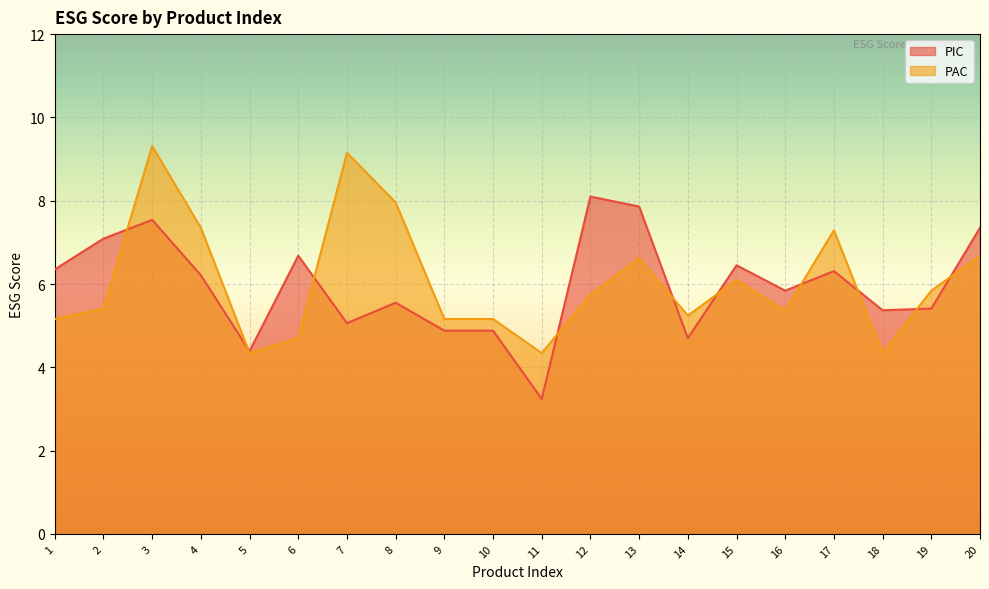

Reading left to right, extract all data points from this chart.

PIC: 6.3	7.1	7.5	6.2	4.4	6.7	5.1	5.5	4.9	4.9	3.2	8.1	7.9	4.7	6.5	5.8	6.3	5.4	5.4	7.3
PAC: 5.2	5.4	9.3	7.3	4.3	4.7	9.2	8.0	5.2	5.2	4.3	5.8	6.6	5.2	6.1	5.4	7.3	4.3	5.8	6.7